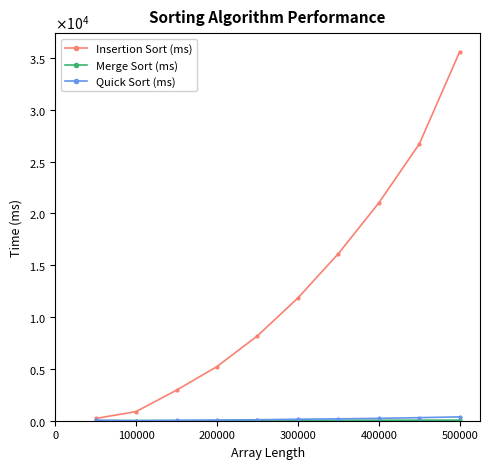

Does the chart have visible grid lines?

No